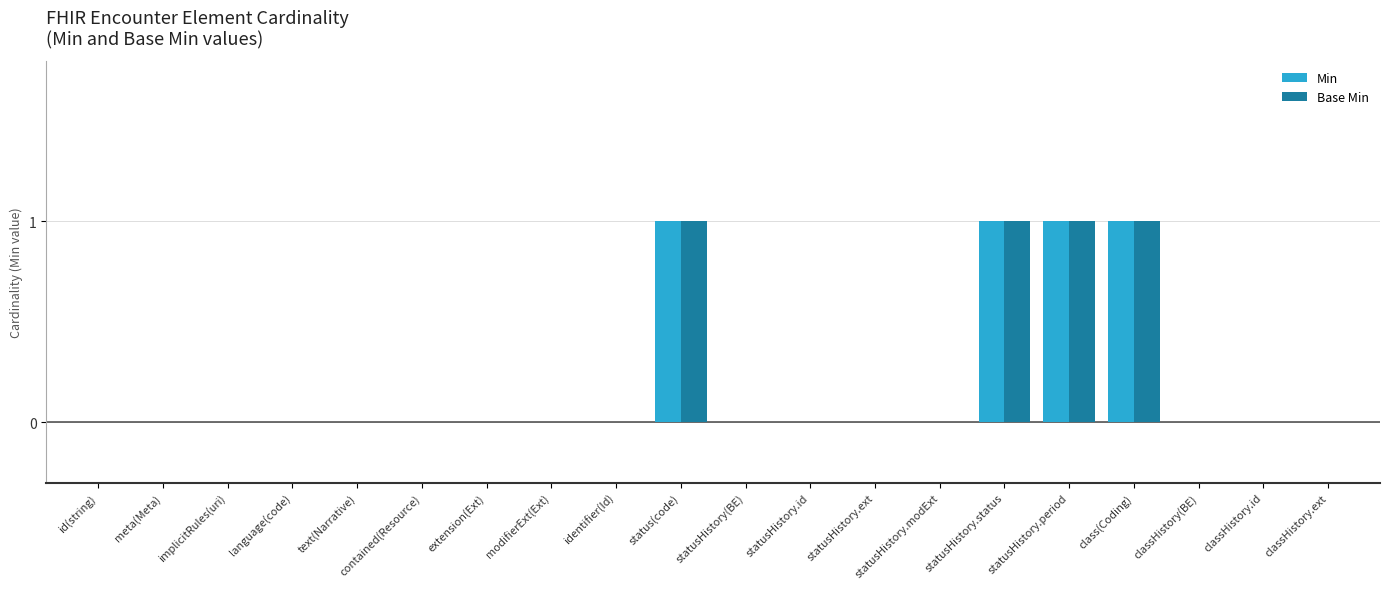

True or false: Base Min has a value of 0 at classHistory(BE).

True